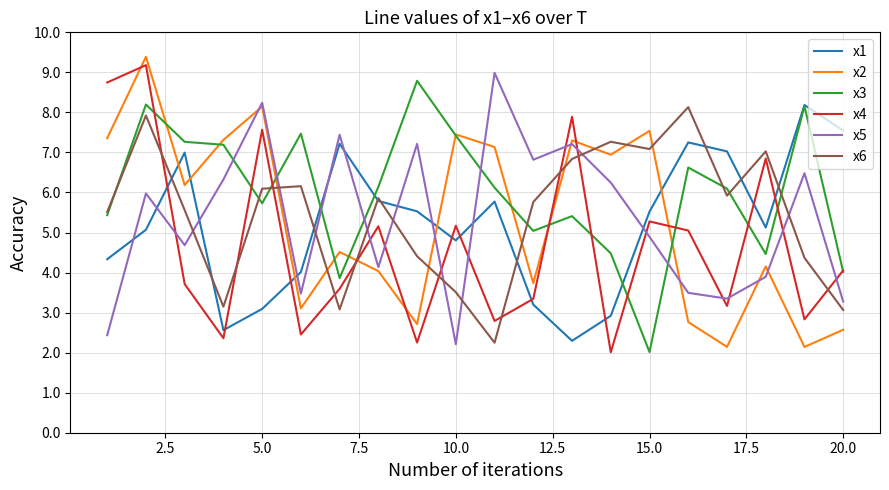

How many values in the x6 series are below 5?

7